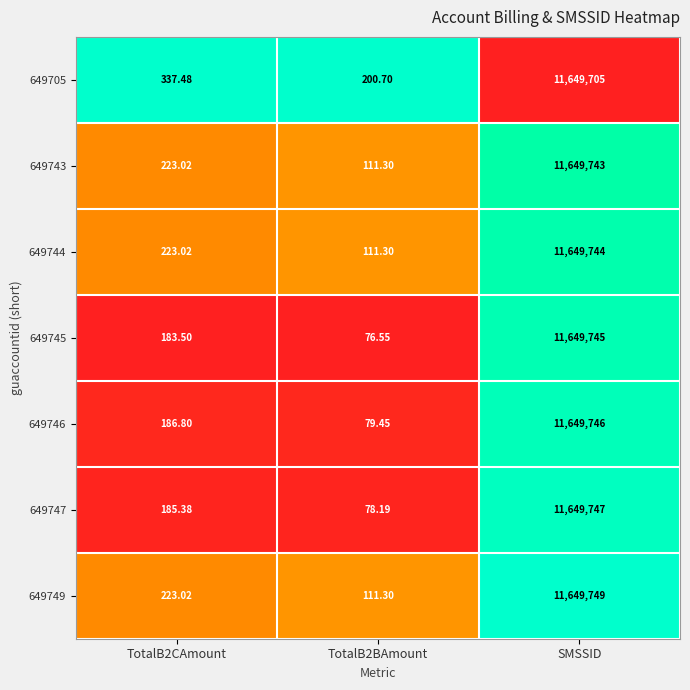

Rank the series by their maximum value, from highest to lowest.

649749, 649747, 649746, 649745, 649744, 649743, 649705